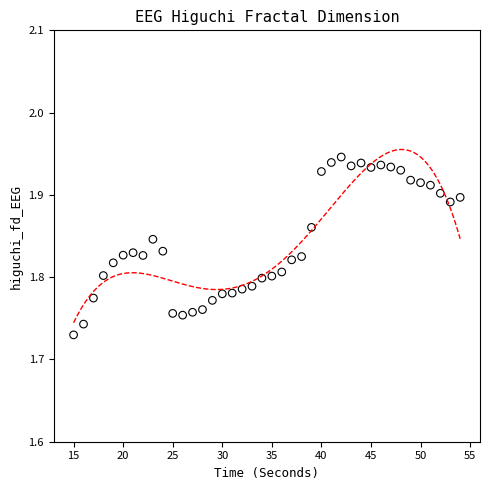

What is the range of X values (max minus min)?

39.0